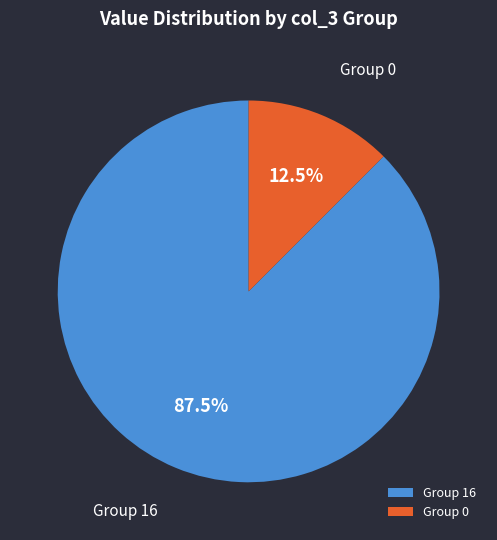

Between Group 0 and Group 16, which is larger?

Group 16